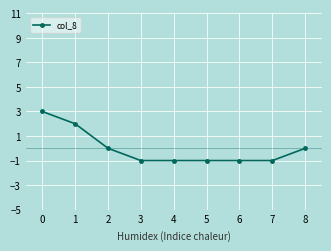

The chart shows a value of 2 at 2. True or false?

False